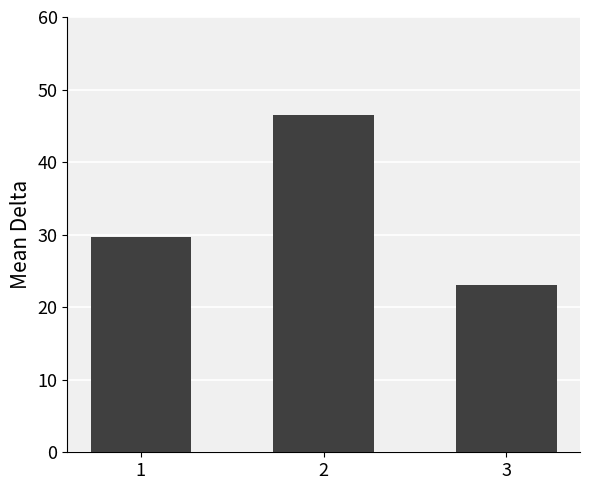

Read the value at 1.

29.7